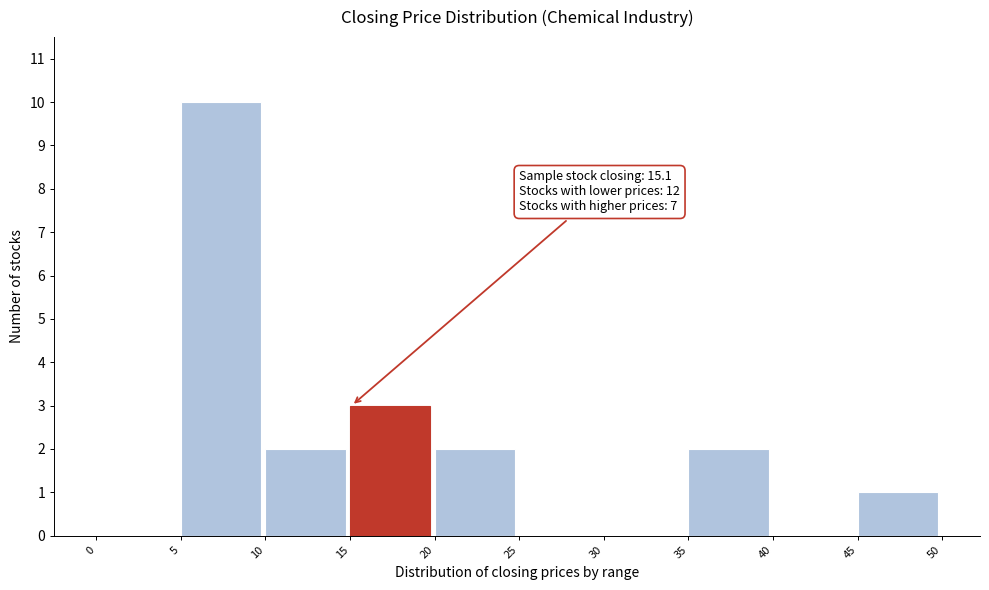

Over which range of the x-axis is the bar tallest?

5 to 10